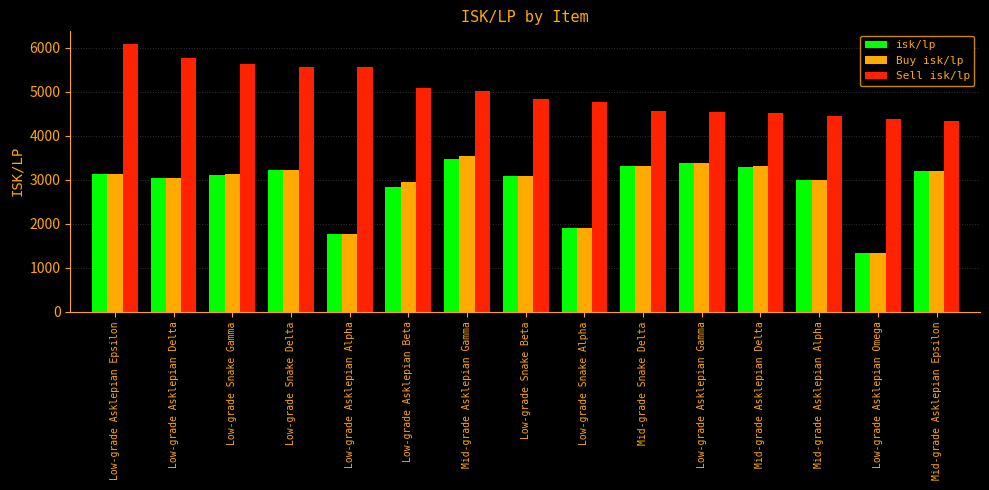

How many bars are there in total?

45